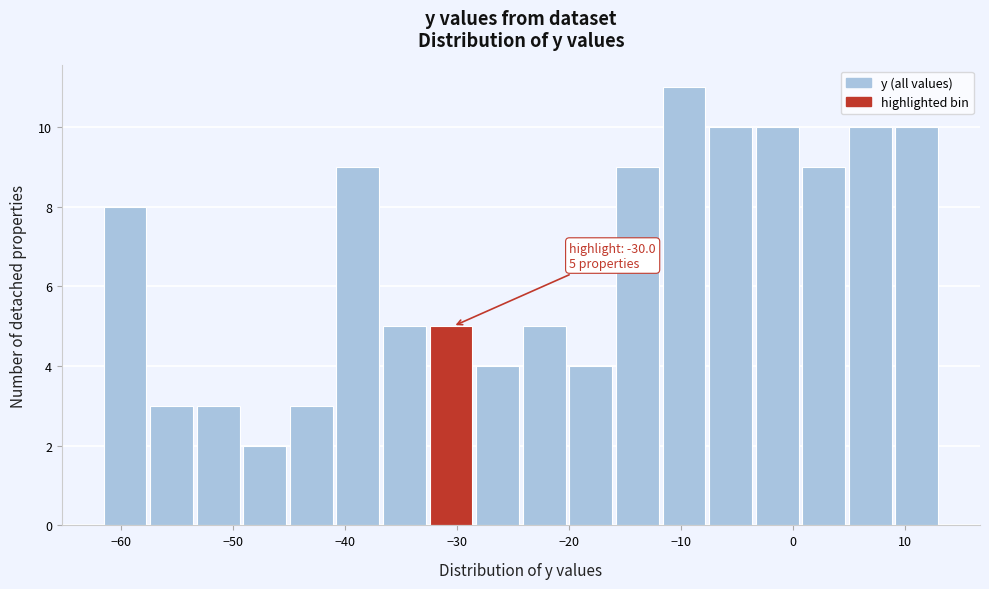

Over which range of the x-axis is the bar tallest?

-12 to -8